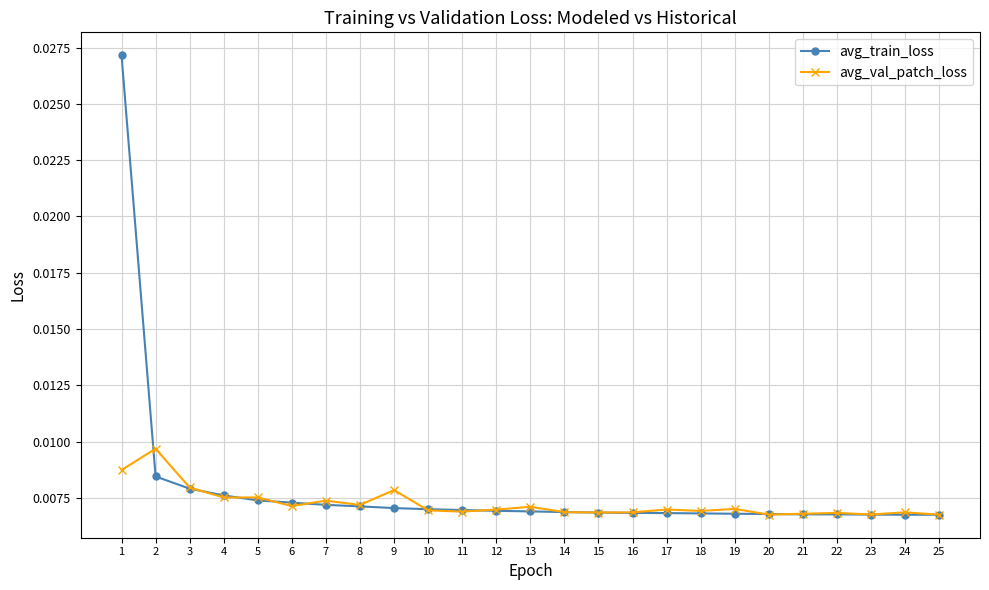

Does the chart have visible grid lines?

Yes